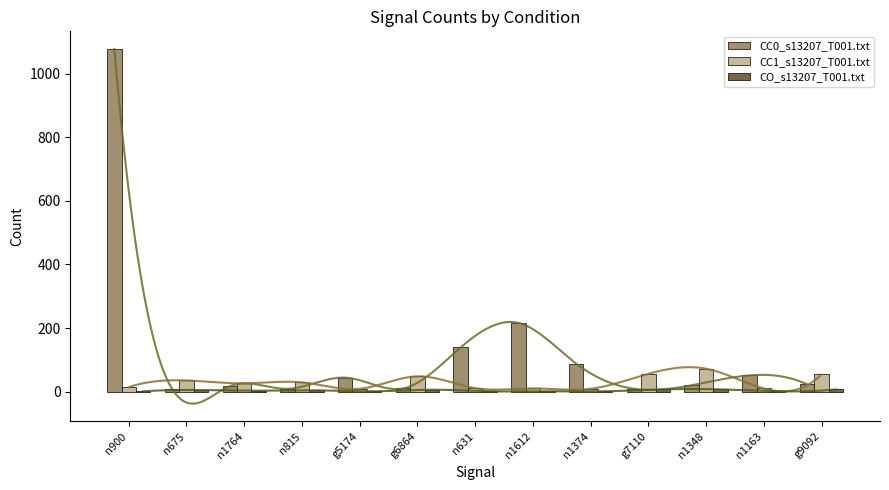

Reading left to right, transcribe all the data shown in this chart.

CC0_s13207_T001.txt: n900=1077	n675=9	n1764=17	n815=9	g5174=44	g6864=10	n631=139	n1612=216	n1374=88	g7110=9	n1348=20	n1163=51	g9092=23
CC1_s13207_T001.txt: n900=14	n675=35	n1764=26	n815=29	g5174=9	g6864=48	n631=11	n1612=10	n1374=9	g7110=56	n1348=72	n1163=10	g9092=54
CO_s13207_T001.txt: n900=1	n675=5	n1764=3	n815=4	g5174=1	g6864=6	n631=1	n1612=1	n1374=1	g7110=7	n1348=7	n1163=1	g9092=7